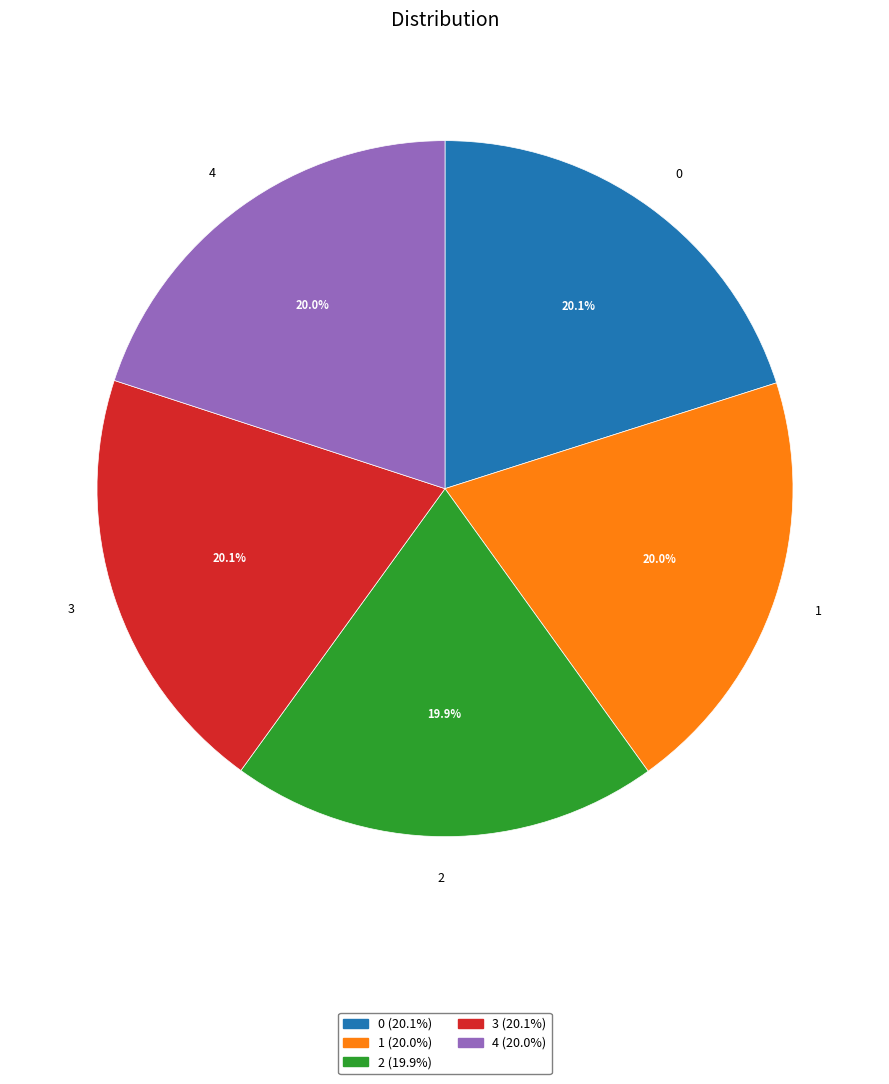

To the nearest percent, what percentage of the pie is 0?

20%